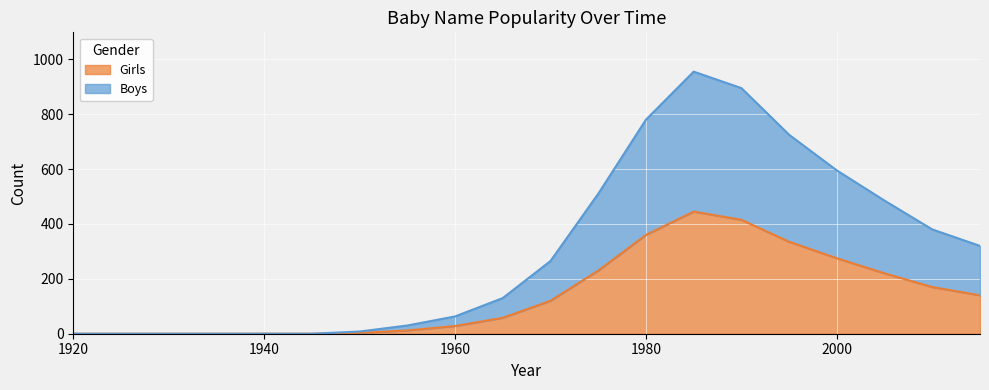

At which category is the sum across all series the highest?

1985